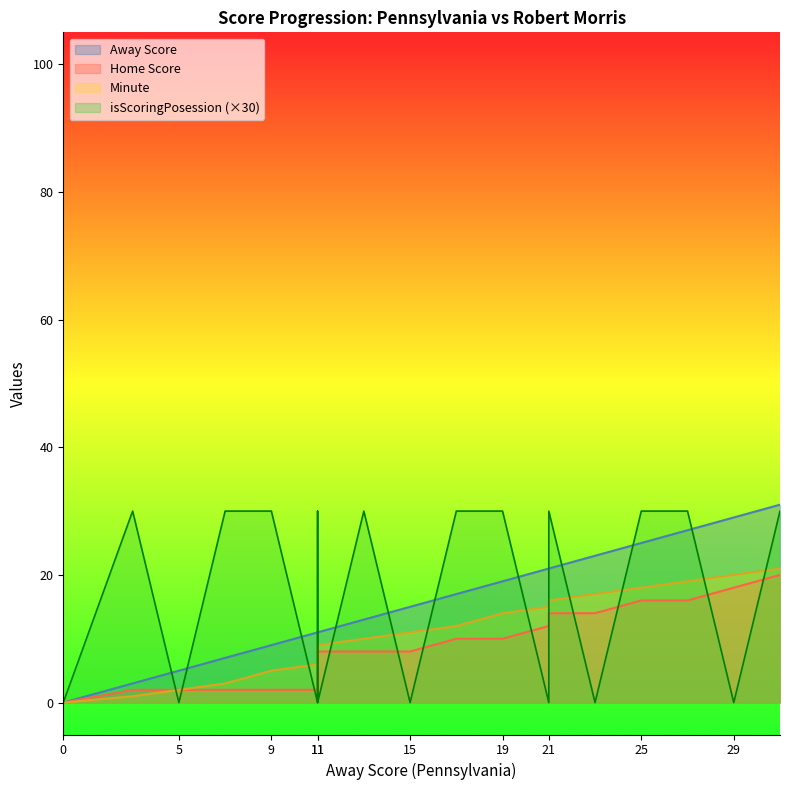

What is the difference between the highest and lowest values at 13?

22